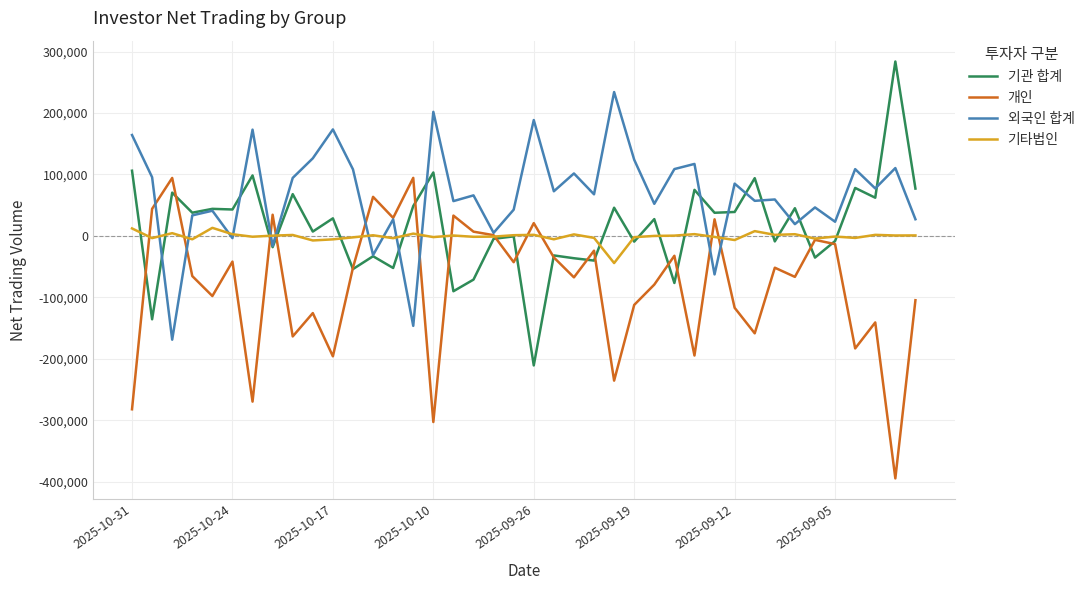

What are all the series names shown in the legend?

기관 합계, 개인, 외국인 합계, 기타법인